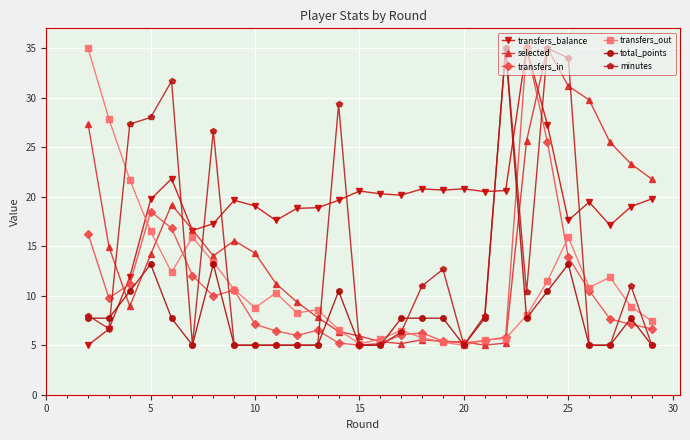

How many intersections are there between total_points and transfers_balance?

3